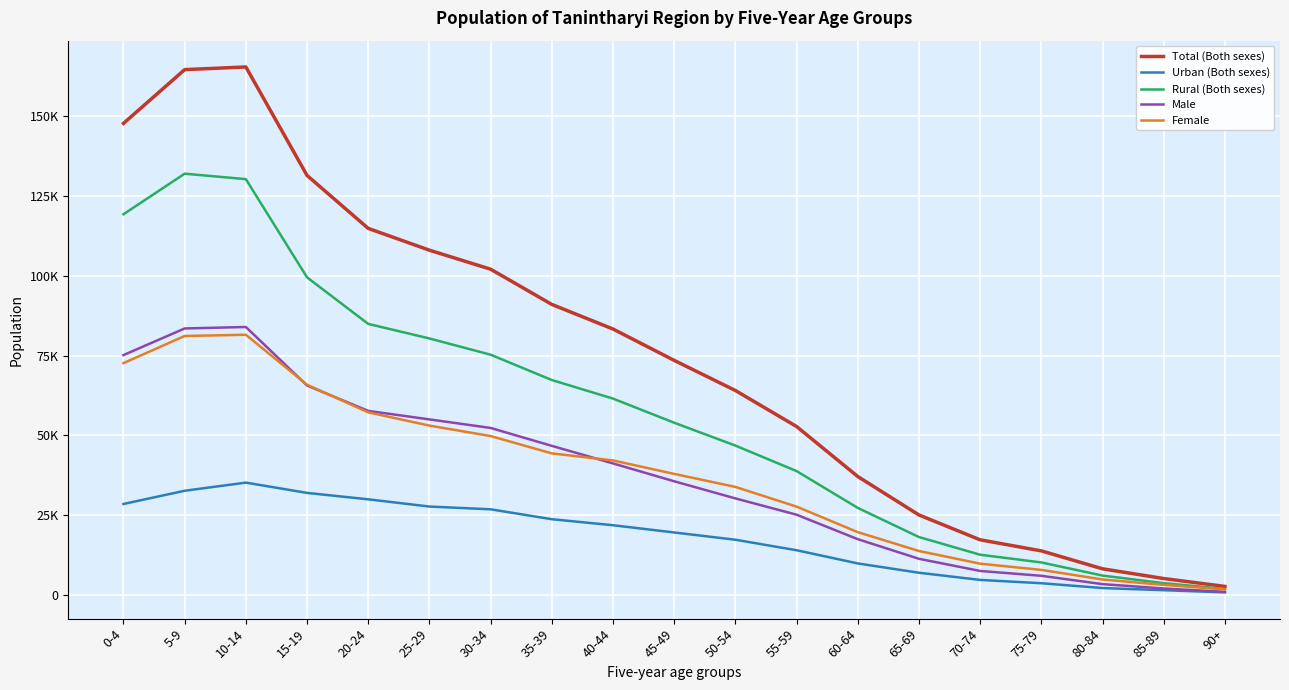

What are all the series names shown in the legend?

Total (Both sexes), Urban (Both sexes), Rural (Both sexes), Male, Female